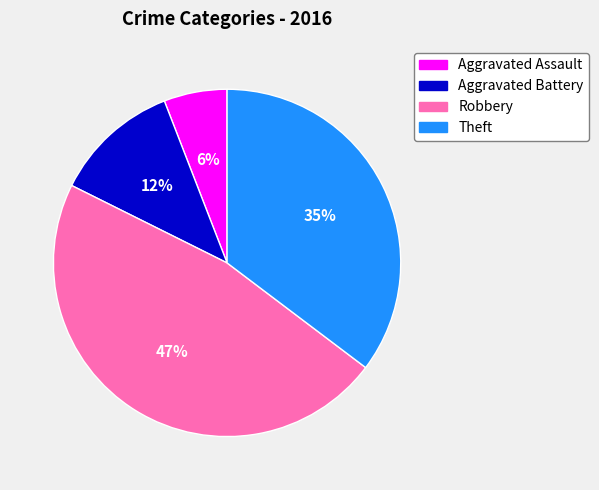

How many slices are in this pie chart?

4